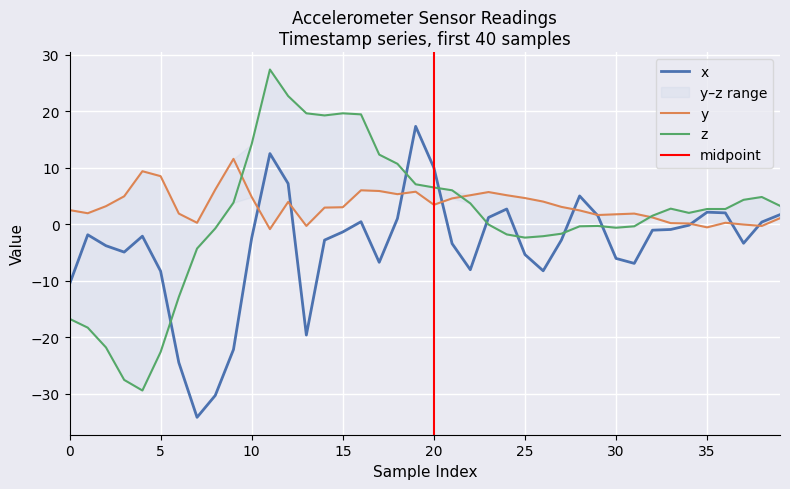

At how many categories does at least one series exceed 2?

32